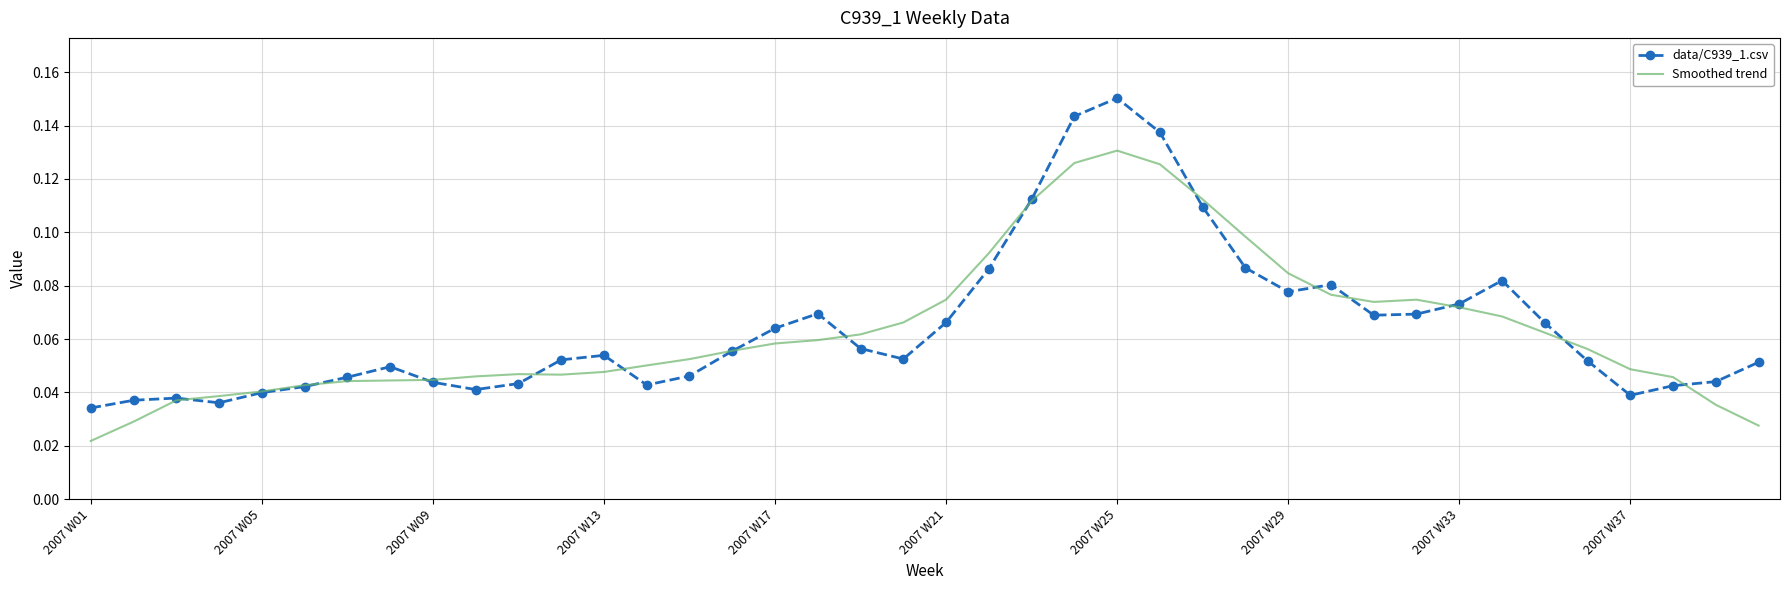

Which series has the widest spread of values?

data/C939_1.csv